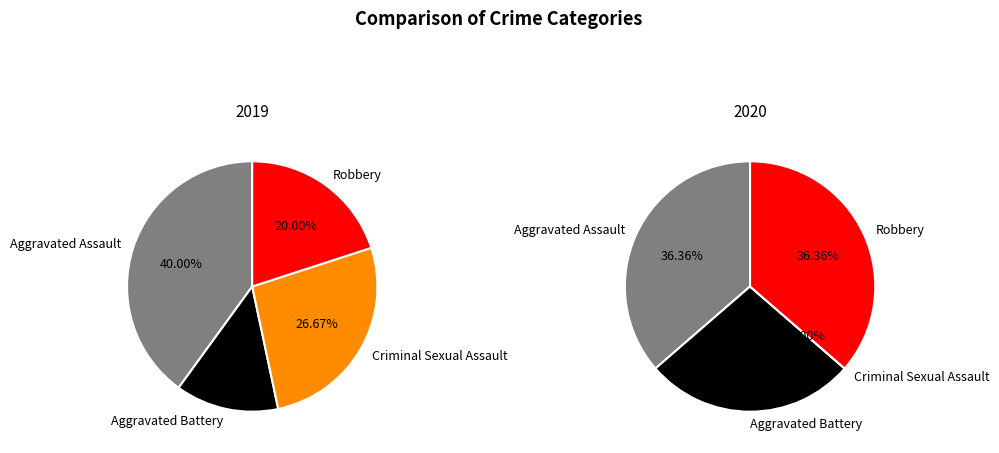

How many segments does this pie chart have?

4